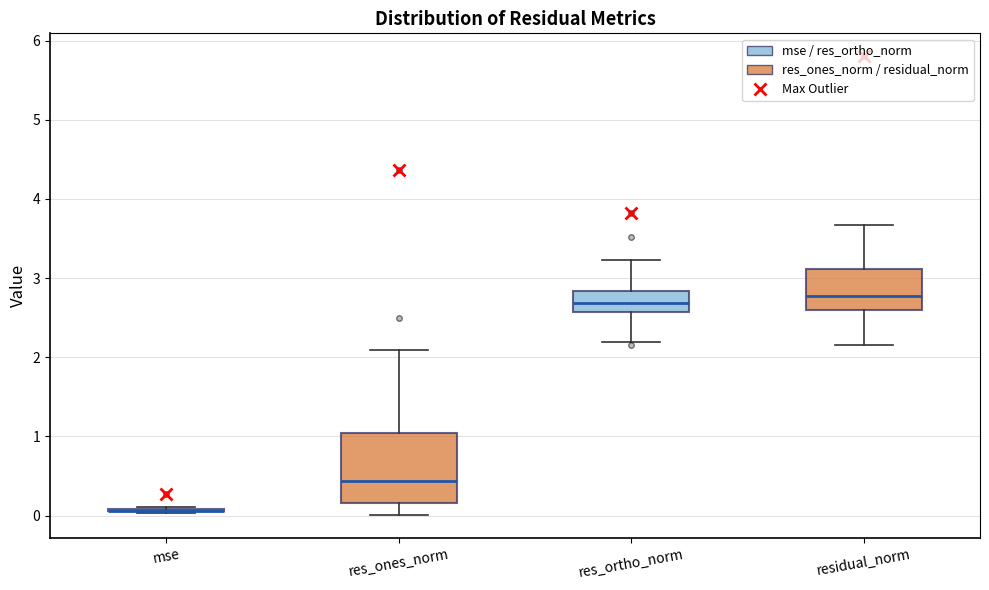

Where does the median line of the box for res_ones_norm sit on the y-axis? The values are not printed on the chart, so give them approximately, as read against the axis.

0.4